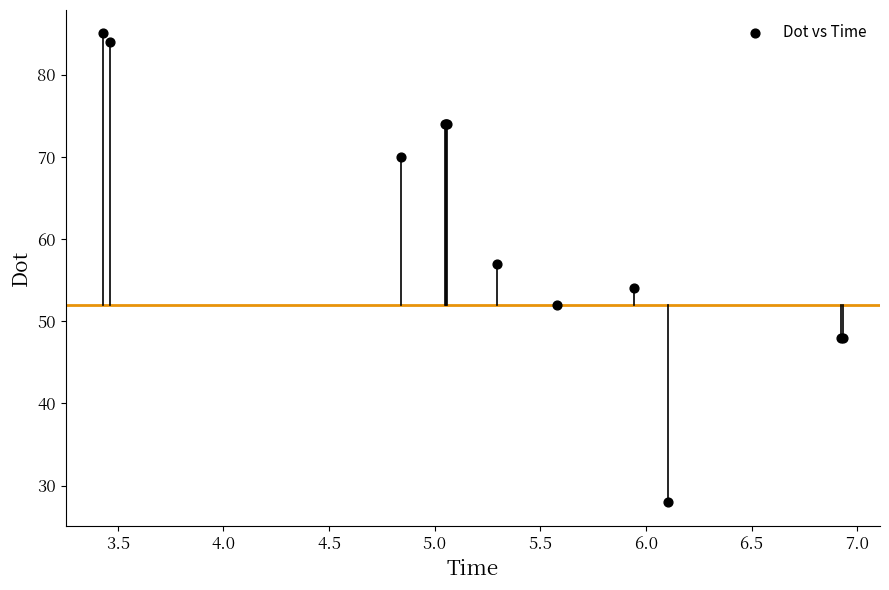

What Y value in the scatter plot is closest to 56?

57